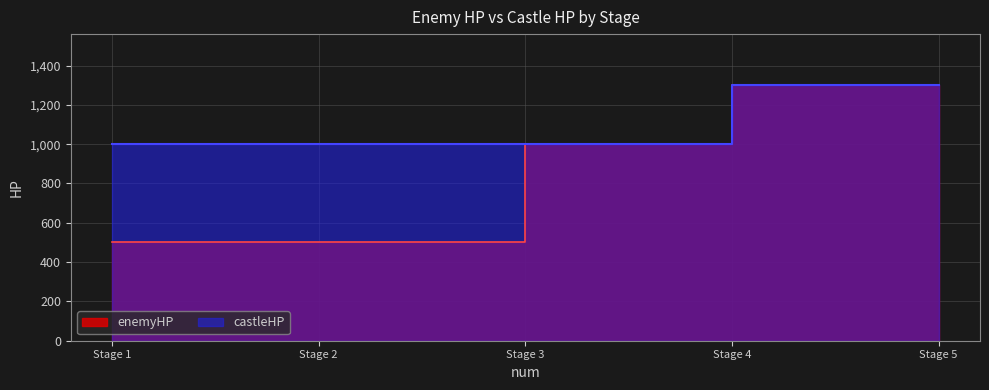

How many distinct data groups are displayed?

2